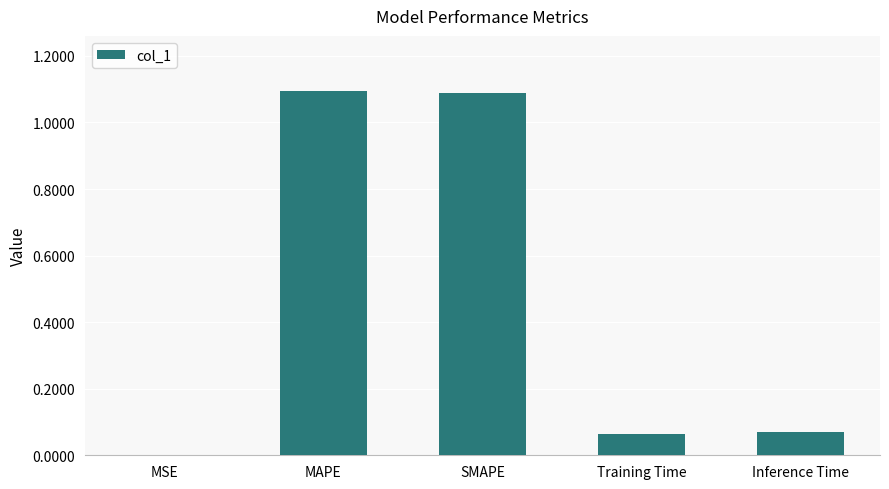

Between MSE and Training Time, which is larger?

Training Time